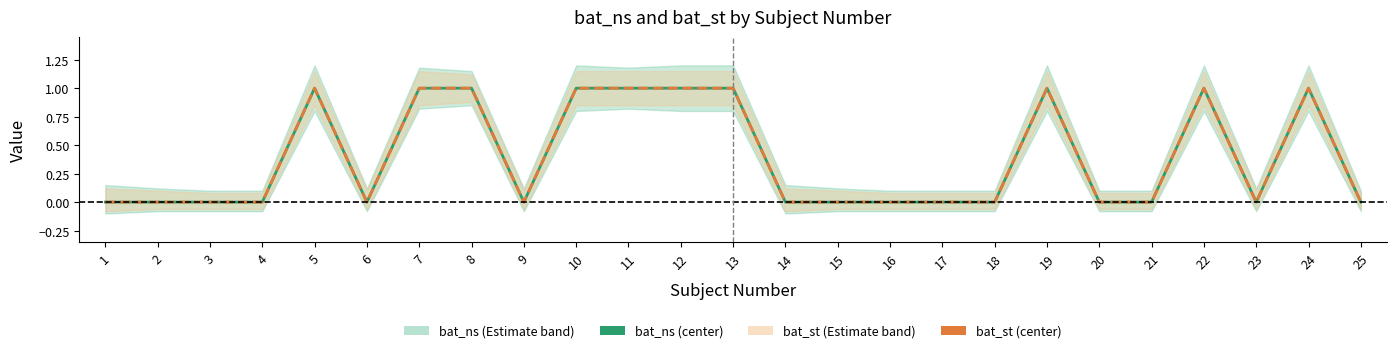

Does the chart have visible grid lines?

No